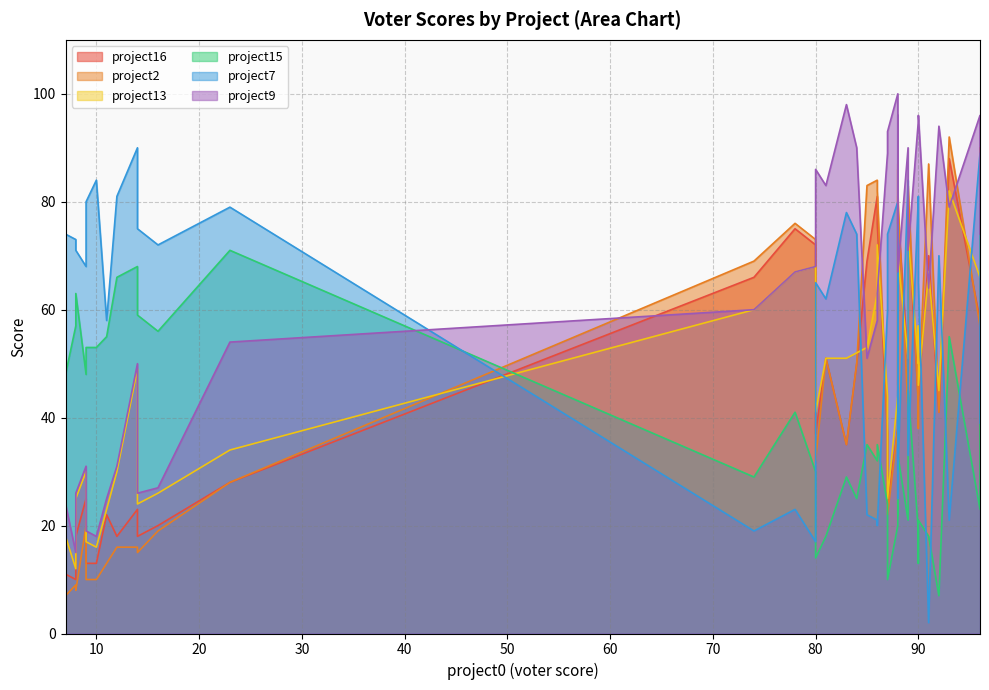

The value of project7 at 88 is 120. True or false?

False